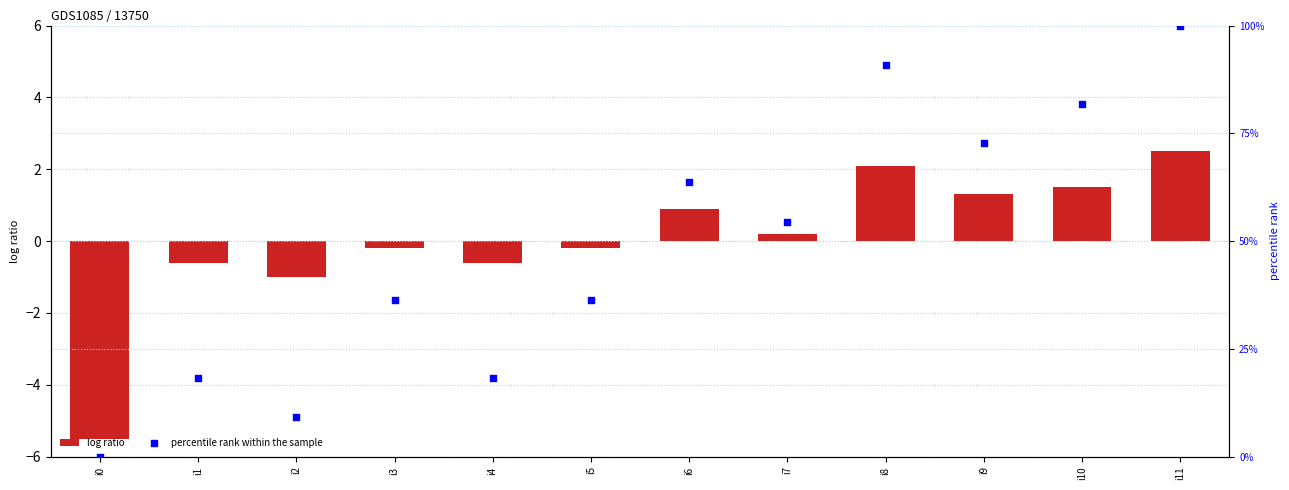

What is the total value across all series at i3?

36.2